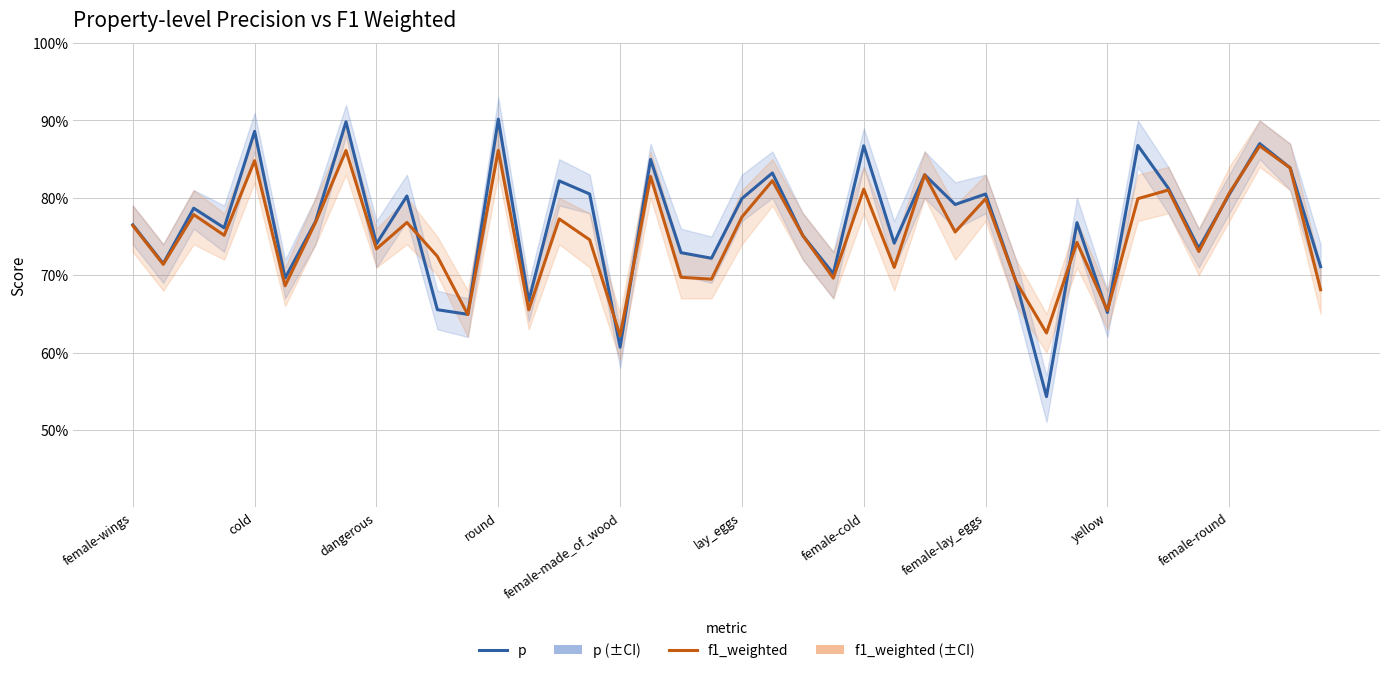

At 11, list the series in order from smallest to largest.

f1_weighted, p